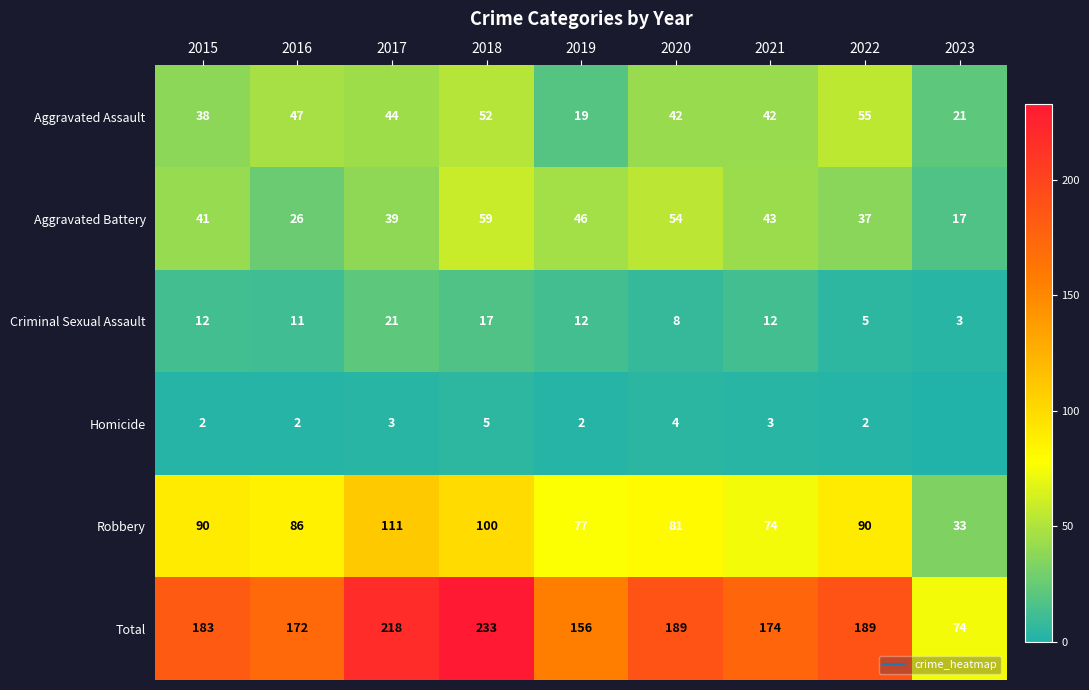

Is it true that Aggravated Assault equals 24 at 2016?

False